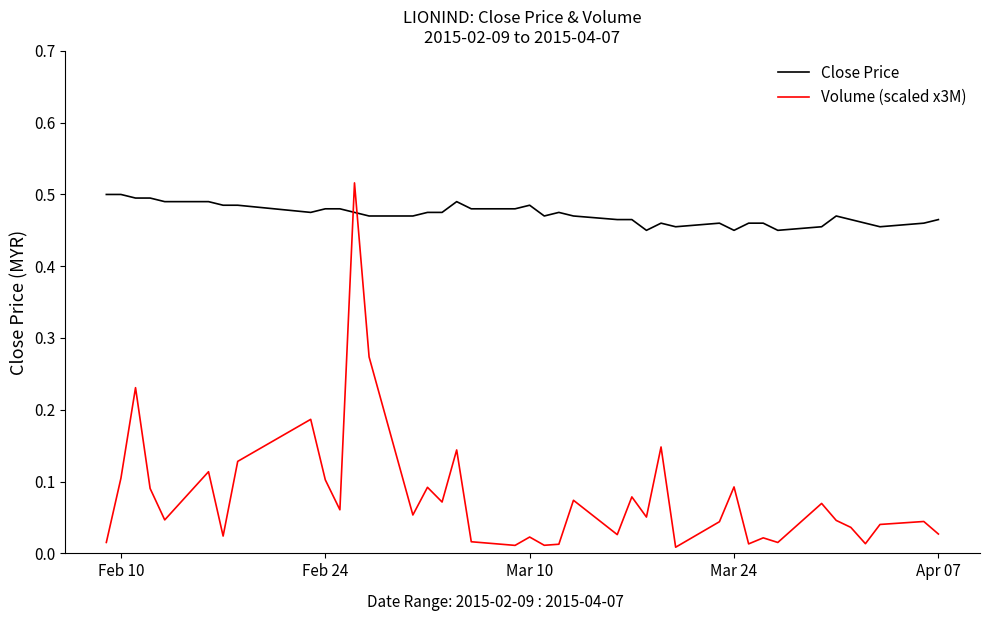

Is this an area chart (filled region under the line)?

No